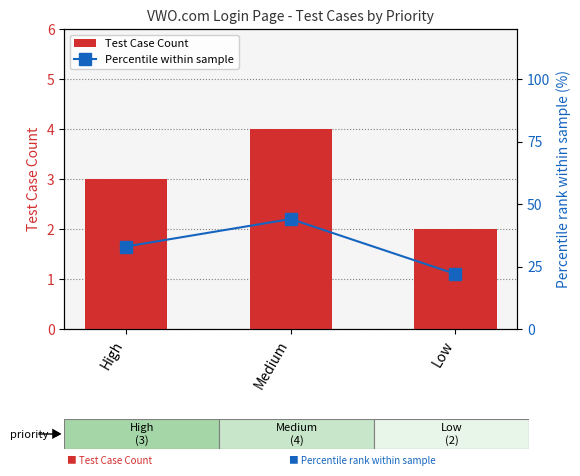

Reading left to right, extract all data points from this chart.

Test Case Count: 3	4	2
Percentile within sample: 33	44	22